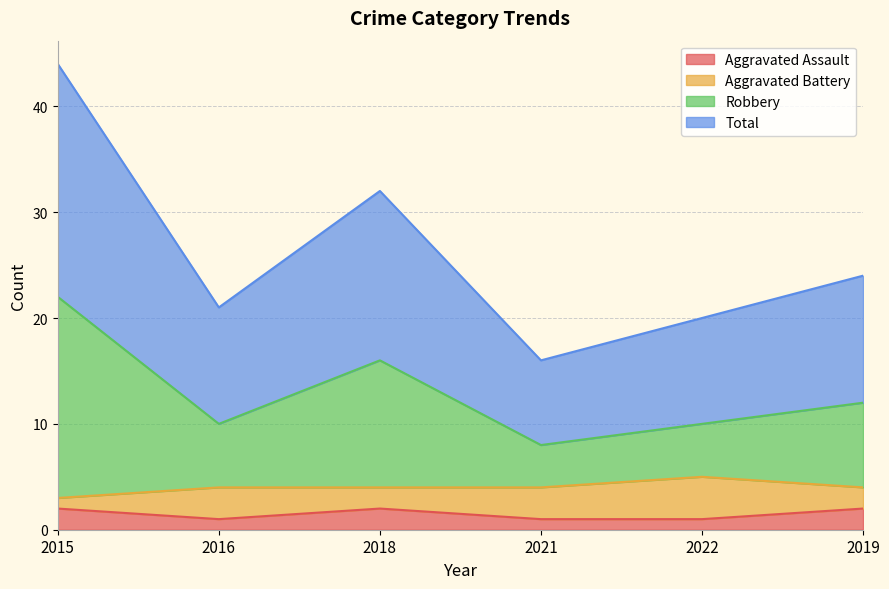

The Aggravated Assault series shows 2 at 2019. True or false?

True